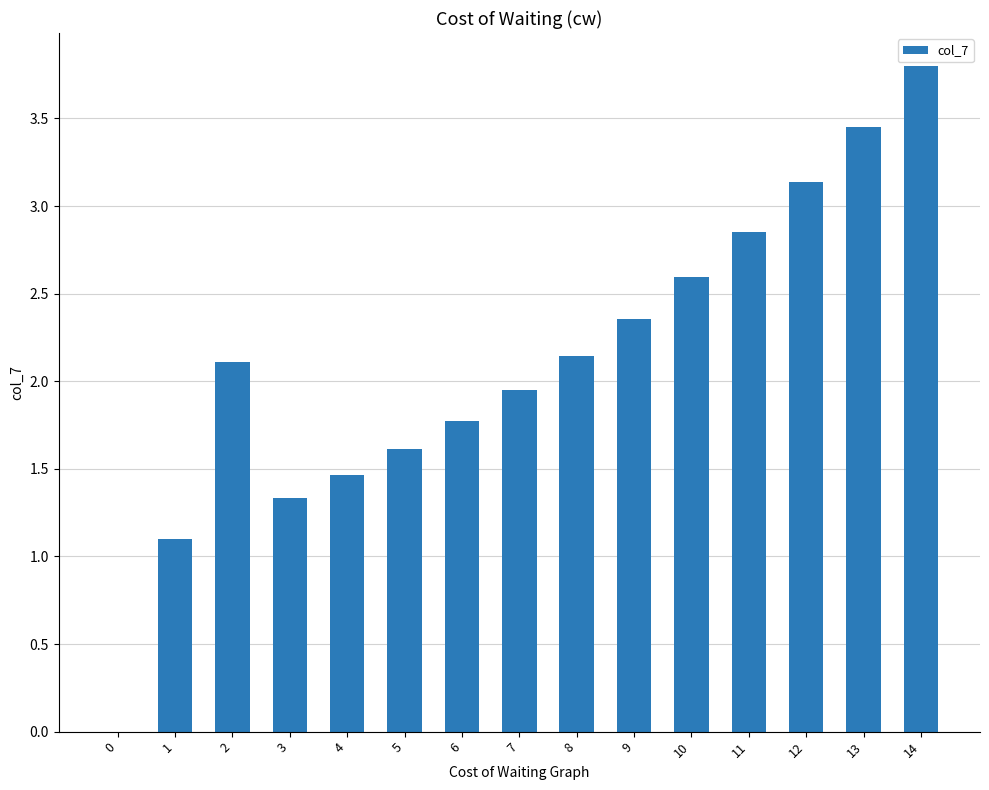

What is the sum of the values at 3 and 4?

2.8